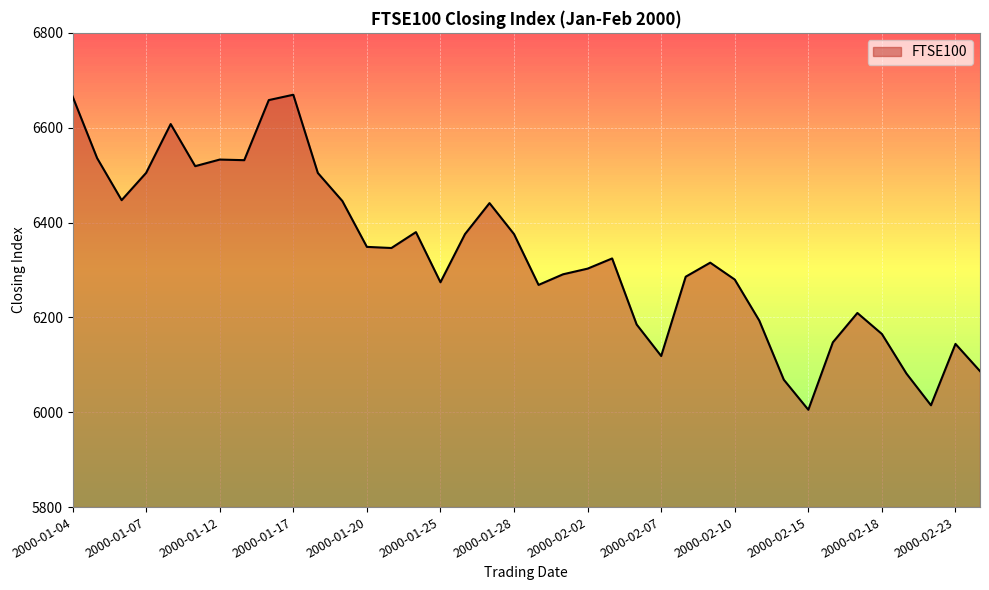

What is the difference between the maximum and minimum values?

664.3